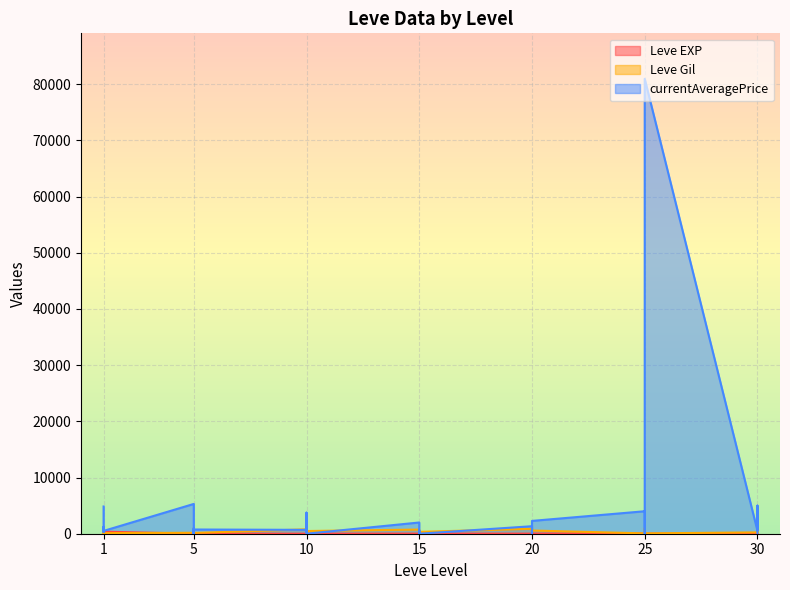

Rank the series at 5 from lowest to highest value.

Leve EXP, Leve Gil, currentAveragePrice